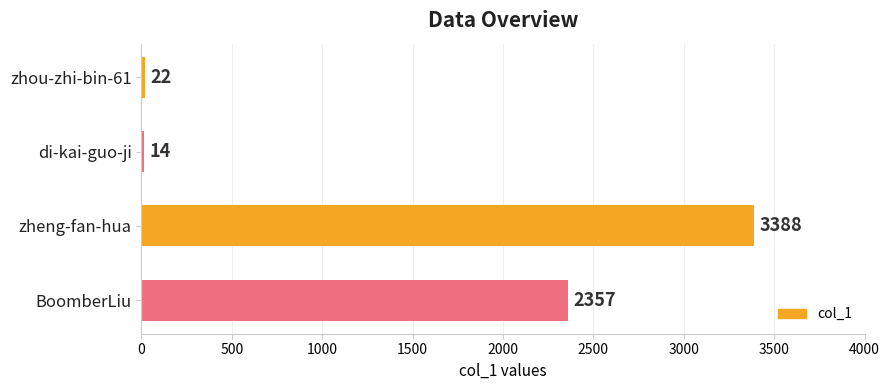

What is the change in value from zhou-zhi-bin-61 to di-kai-guo-ji?

-8